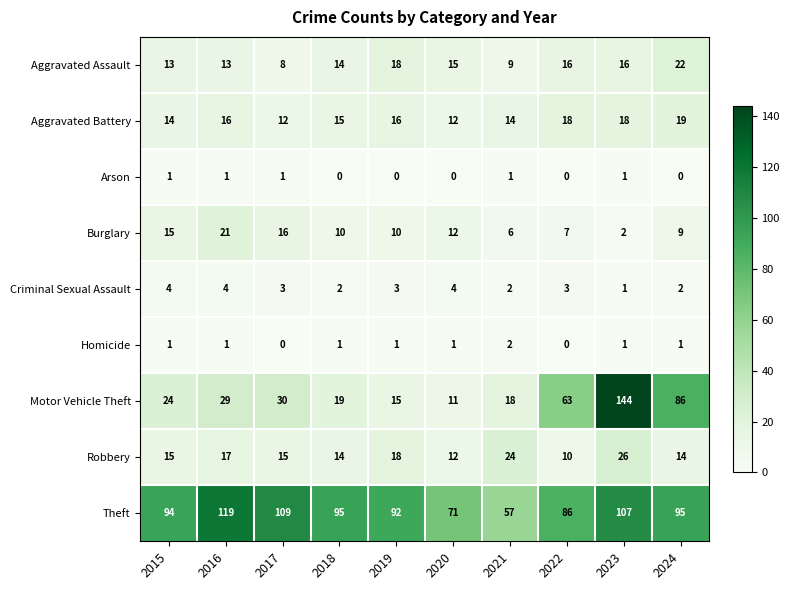

The Aggravated Assault series shows 8 at 2022. True or false?

False